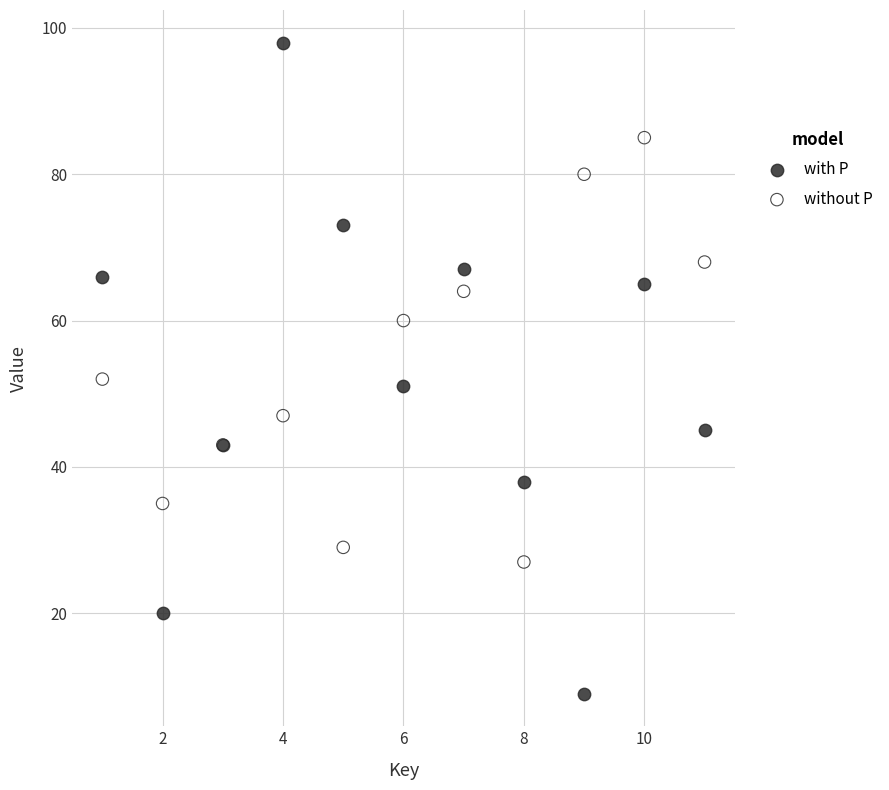

In the with P series, what Y value is closest to 53?

51